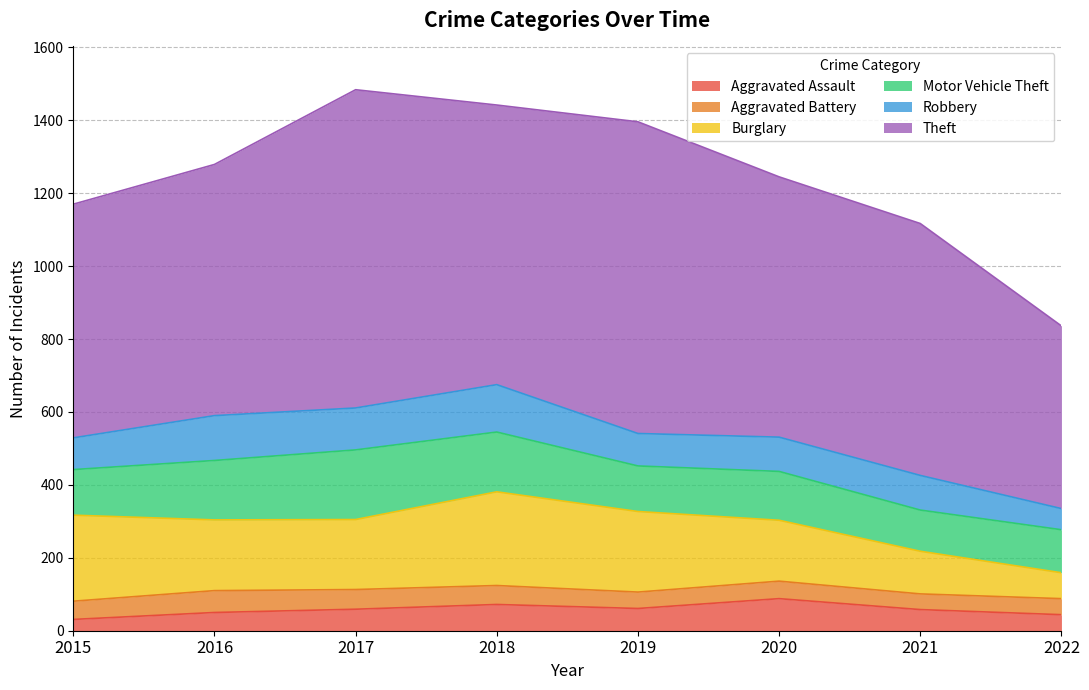

Read the Robbery value at 2020, to the nearest 10.

90